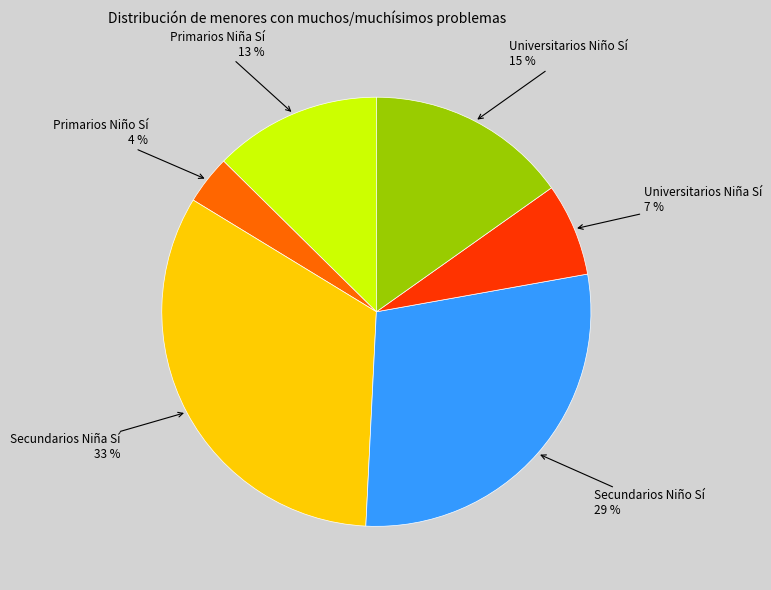

Count the number of slices in the pie.

6